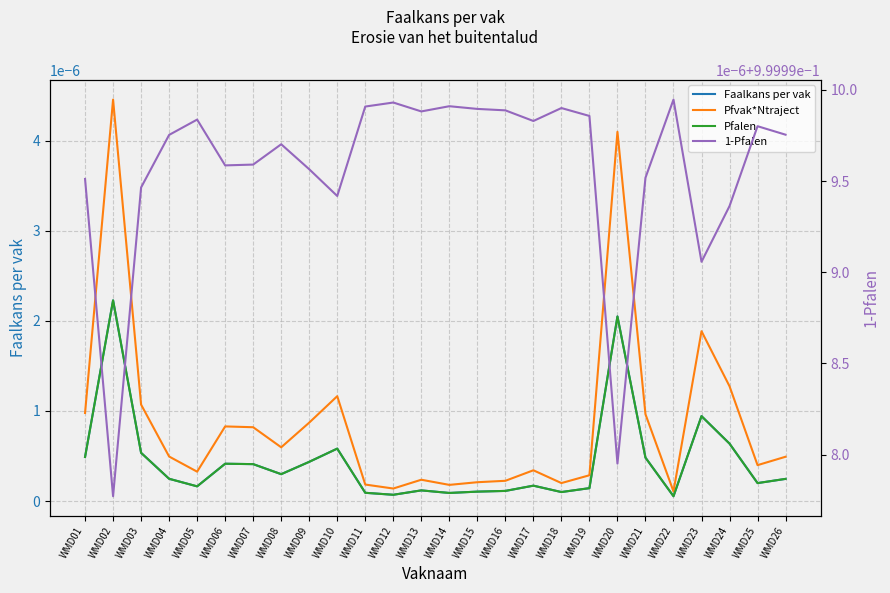

How many series are shown in this chart?

4